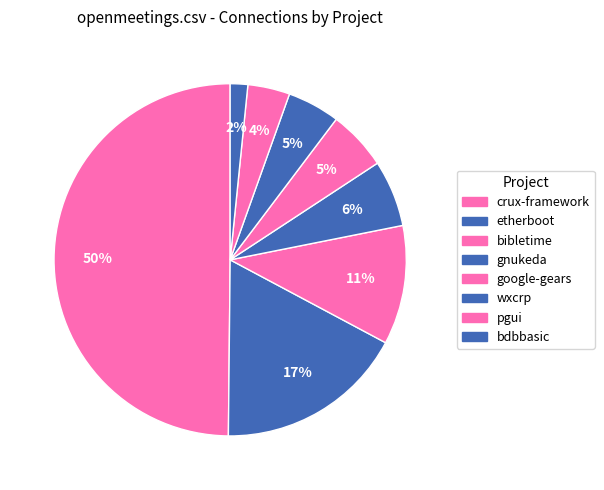

How many segments does this pie chart have?

8